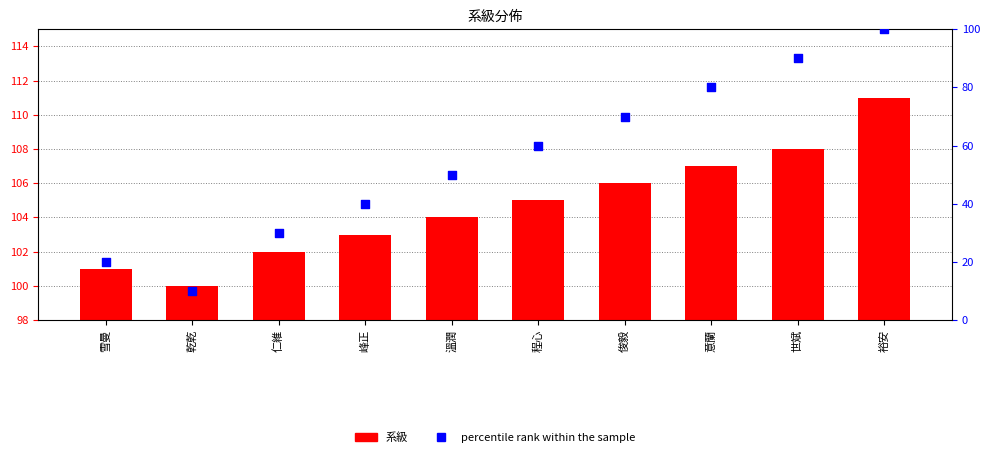

Which series has the largest total across all categories?

系級